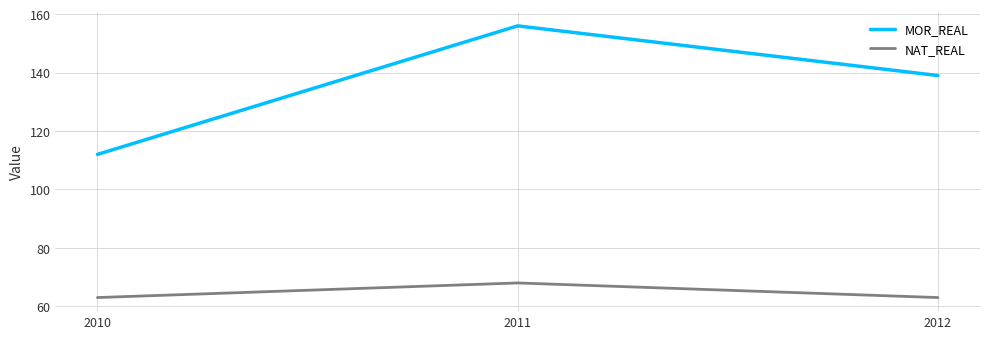

The value of NAT_REAL at 2011 is 102. True or false?

False